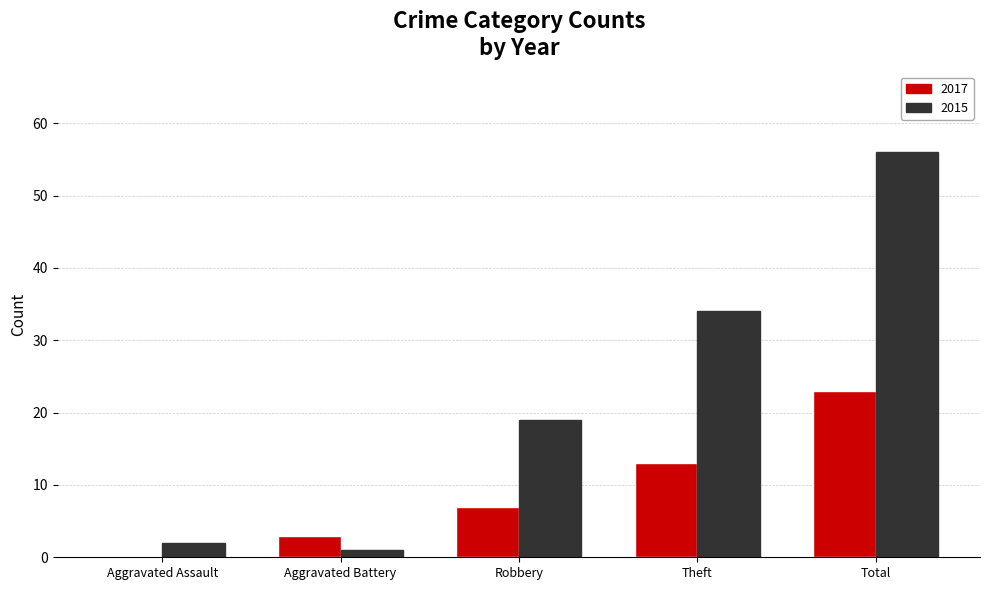

What is the sum of all 2015 values?

112